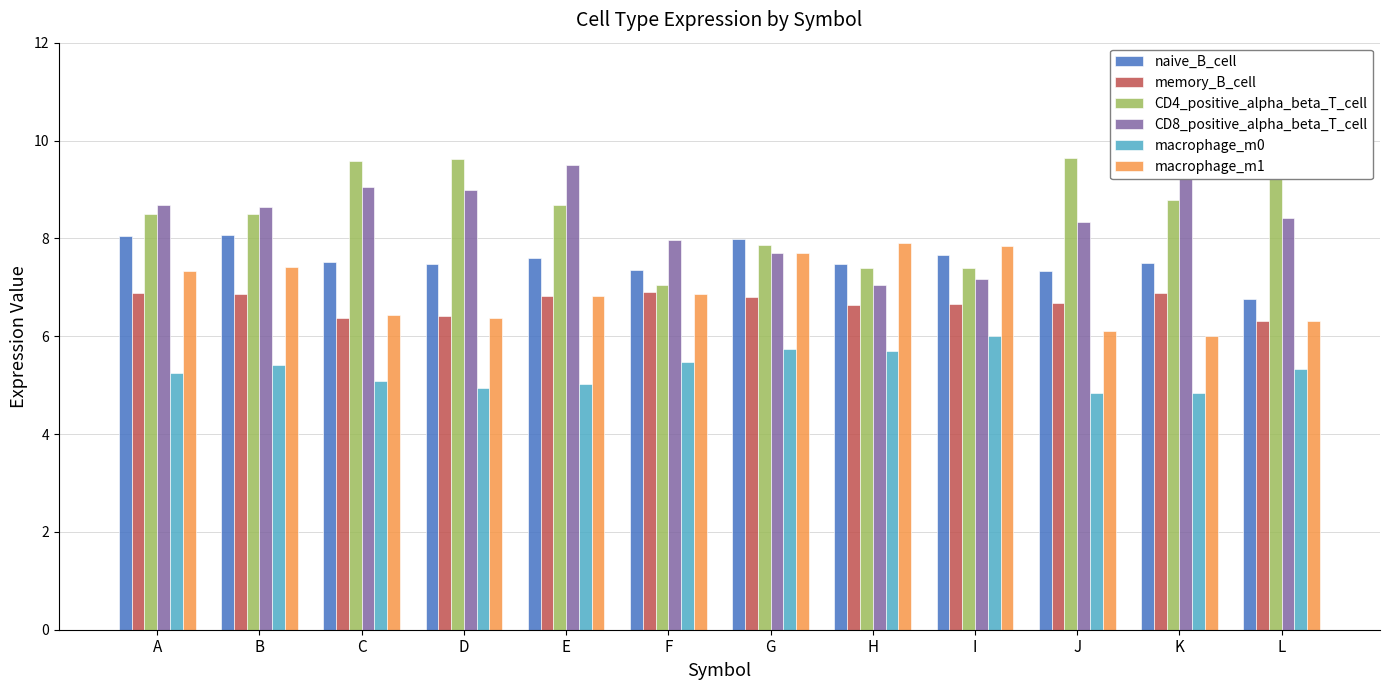

How many bars are there in total?

72